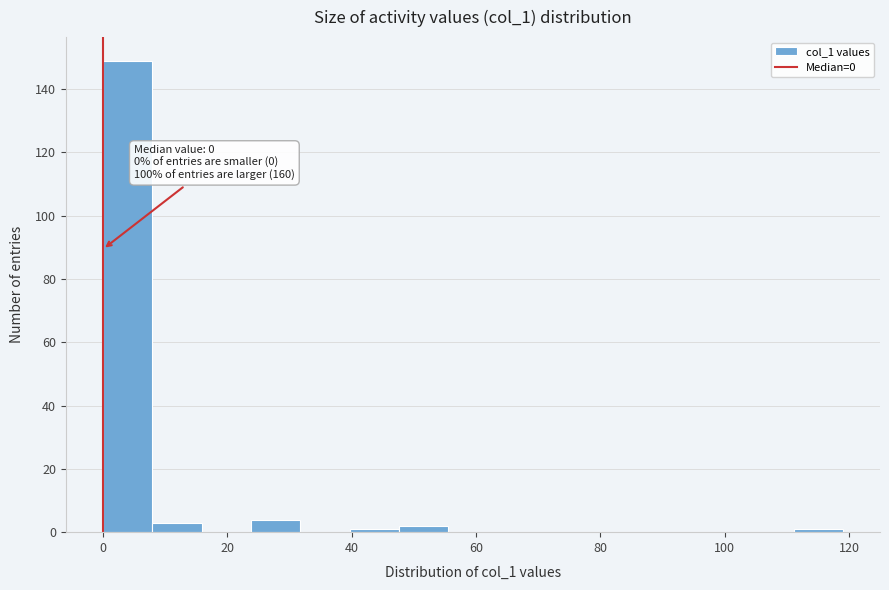

Read against the x-axis, roughly where is the centre of the tallest bar?

4